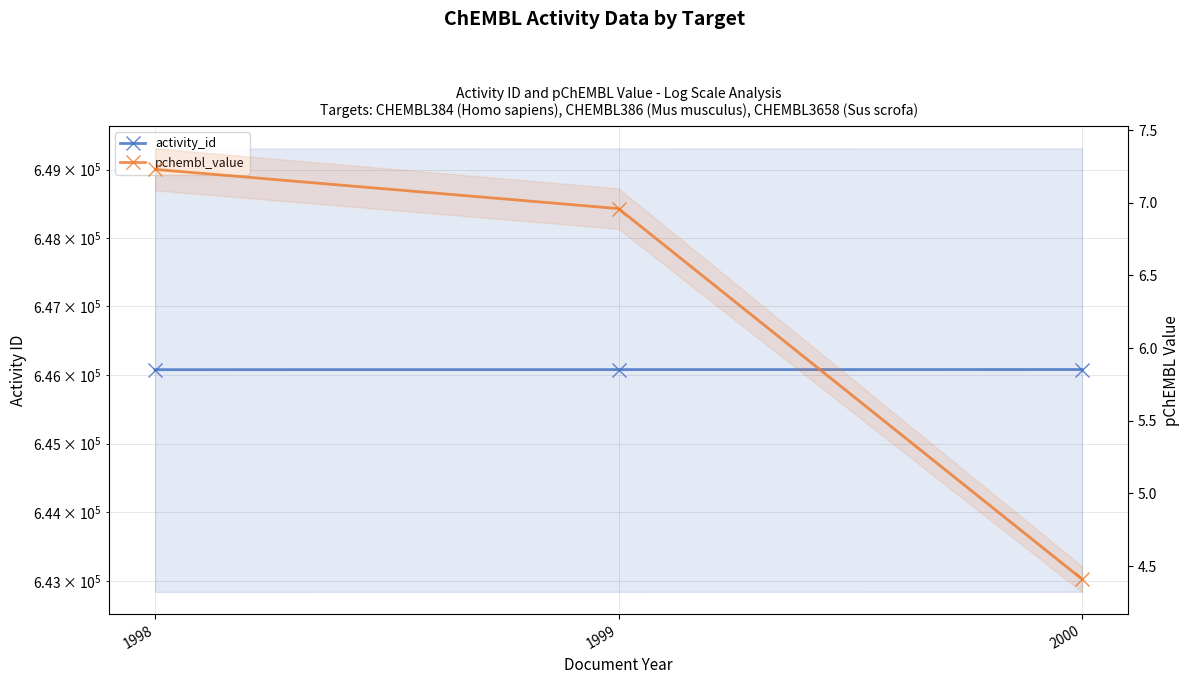

The value of pchembl_value at 1999 is 7.0. True or false?

True